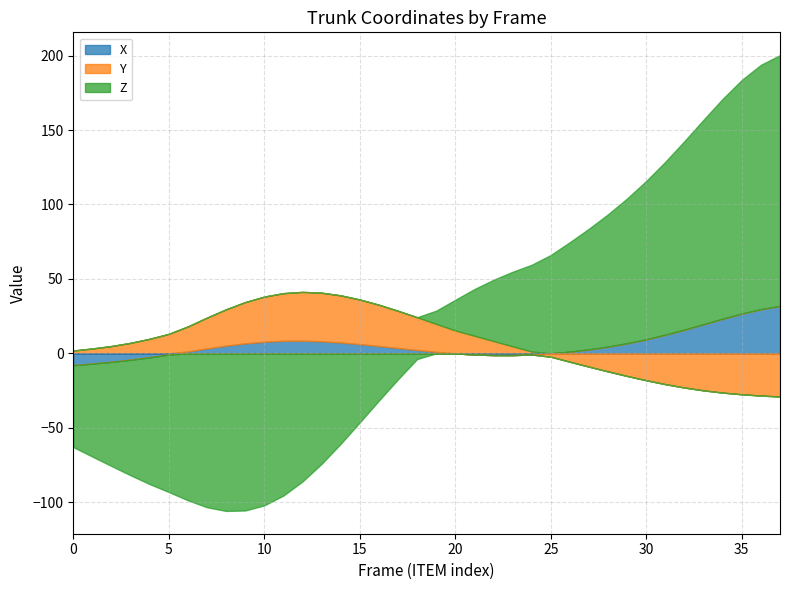

What is the greatest value displayed?

168.5